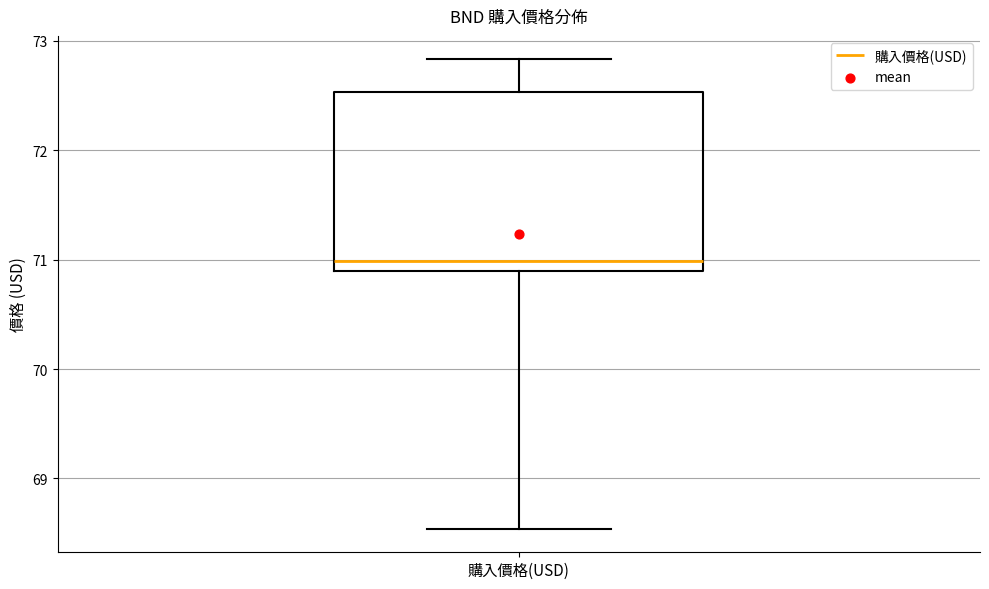

Where does the median line of the box for 購入價格(USD) sit on the y-axis? The values are not printed on the chart, so give them approximately, as read against the axis.

71.0